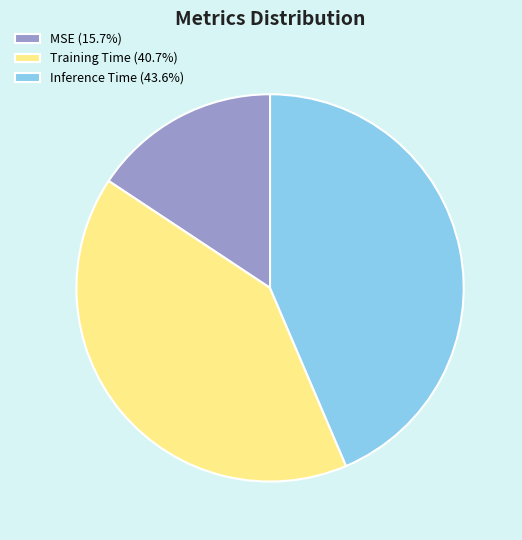

True or false: Inference Time accounts for 44% of the total.

True